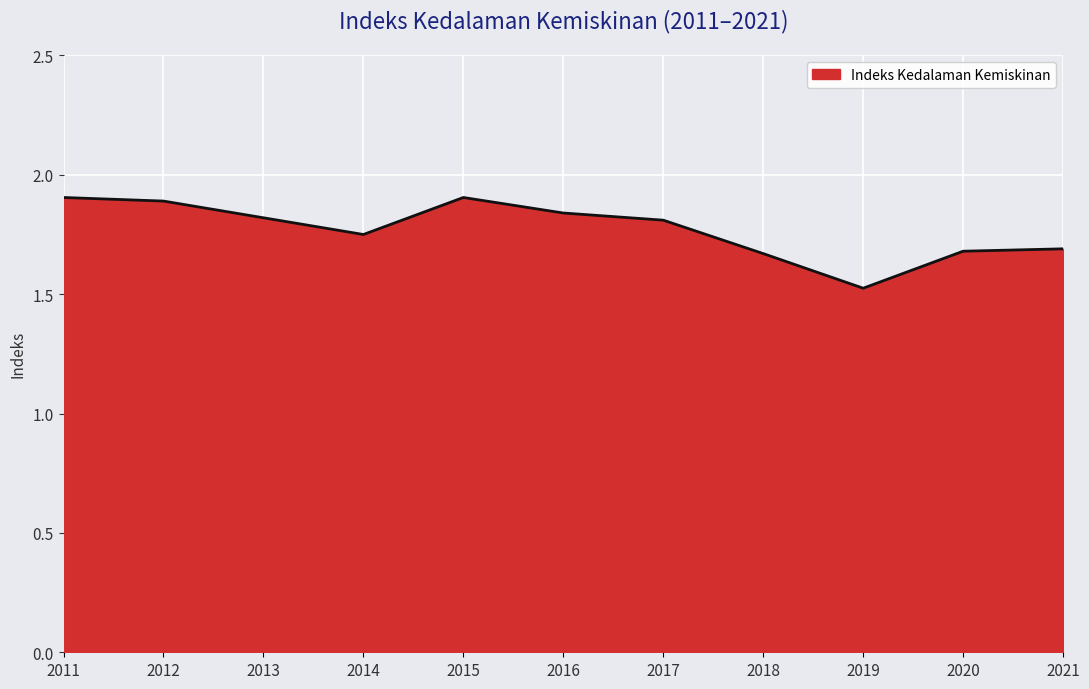

What is the sum of all values?

19.5